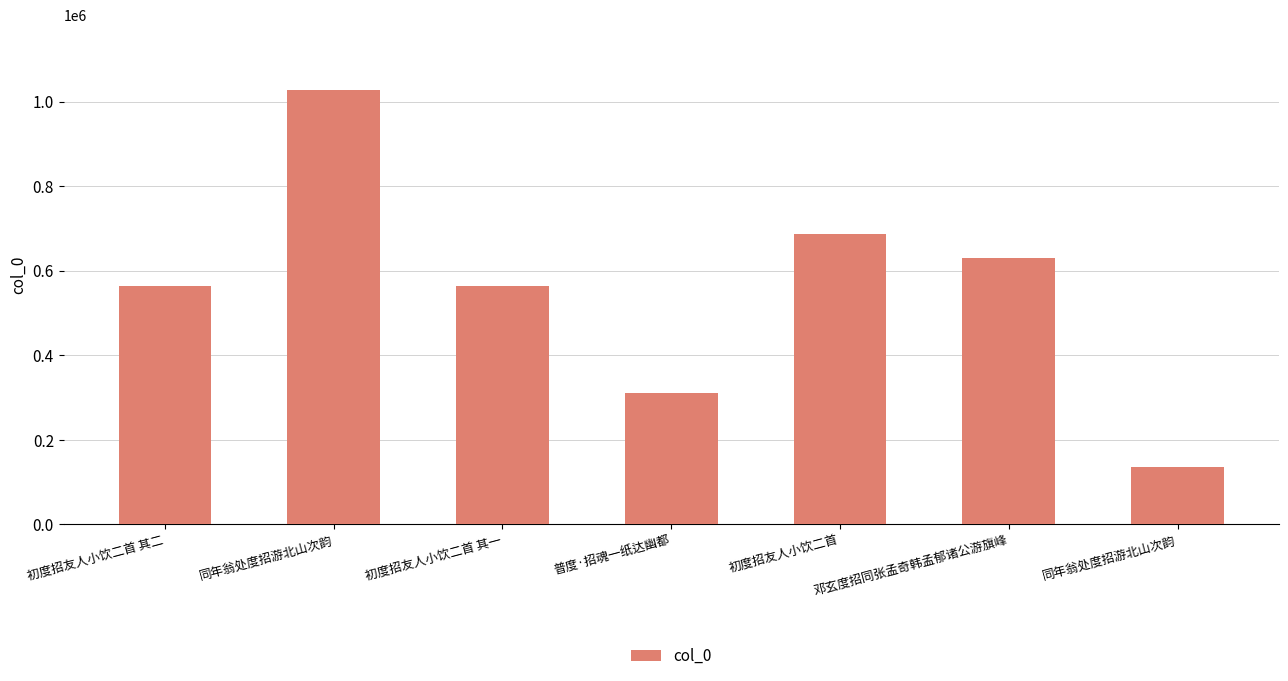

What is the sum of all values?

3919767